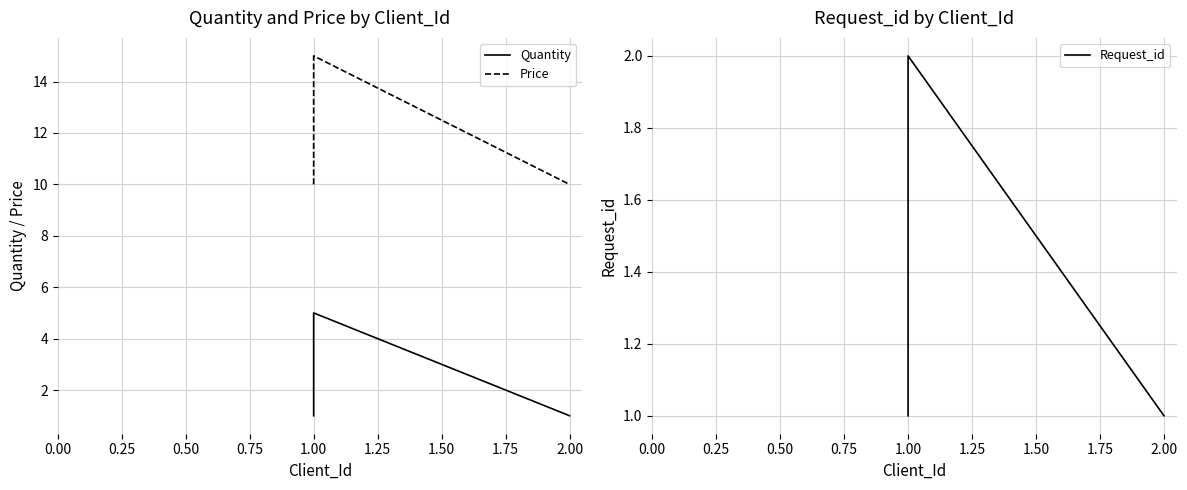

What is the minimum value shown in the chart?

1